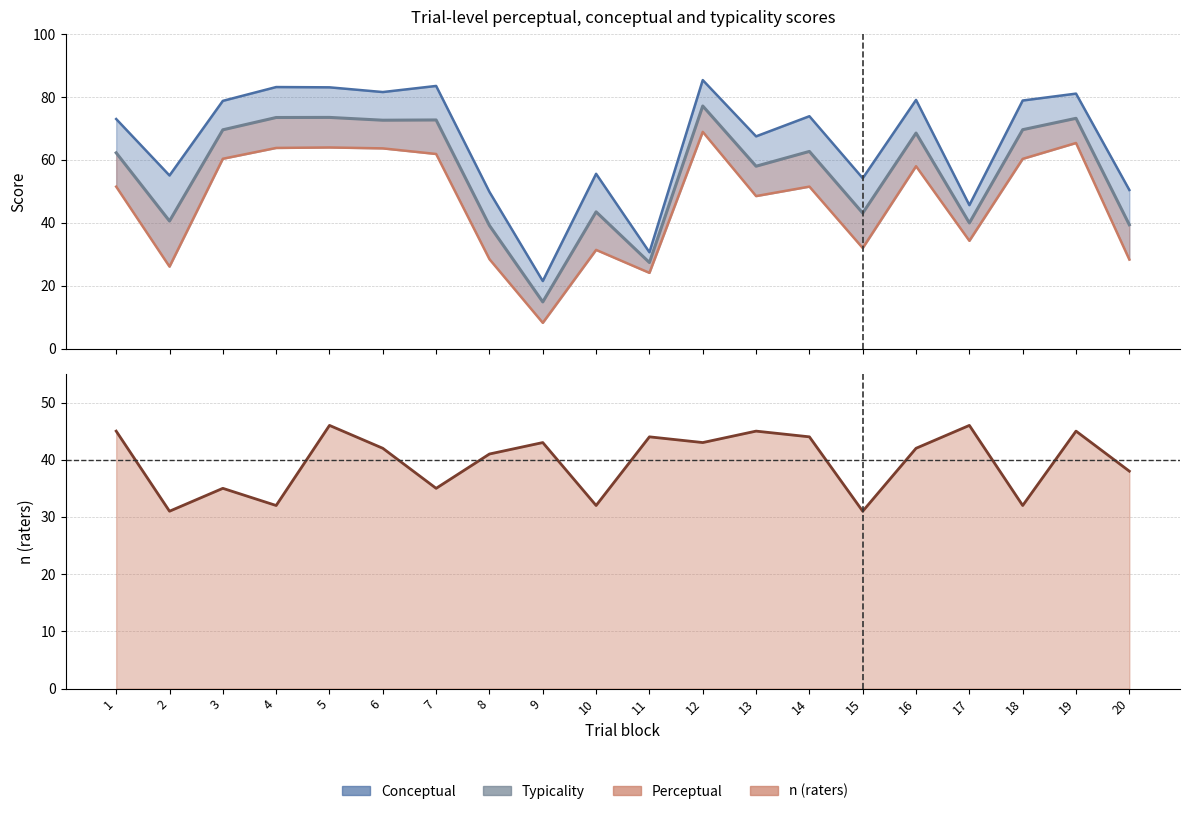

How many points are lower than both their immediate neighbors (excluding endpoints)?

7